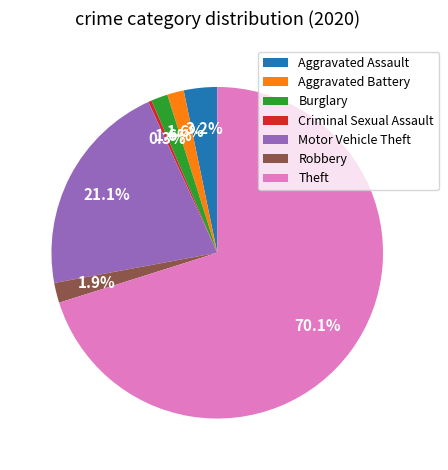

What is the smallest slice in the pie chart?

Criminal Sexual Assault